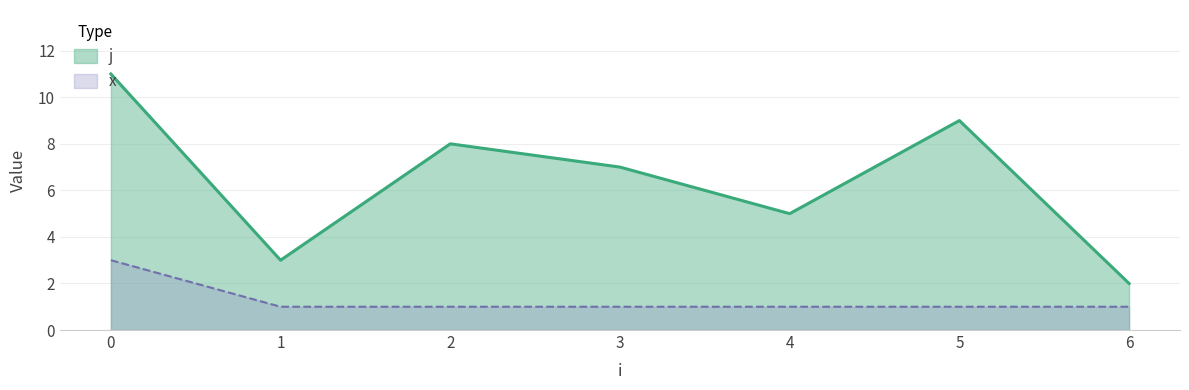

True or false: j has a value of 9 at 5.

True